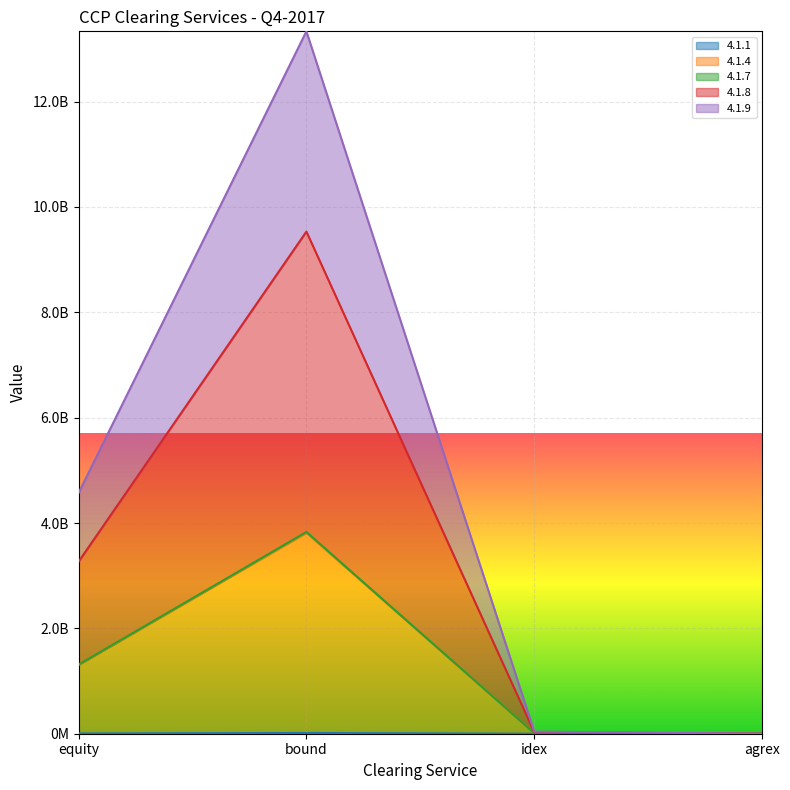

In 4.1.7, how many points are higher than both neighbors (excluding endpoints)?

1